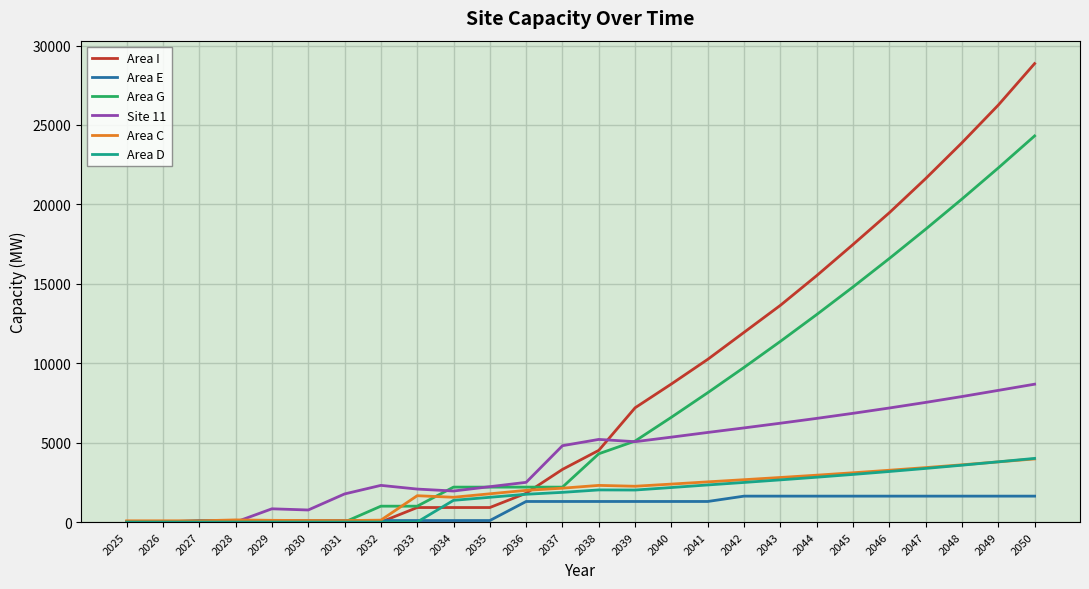

The value of Area G at 2031 is -12706.3. True or false?

False